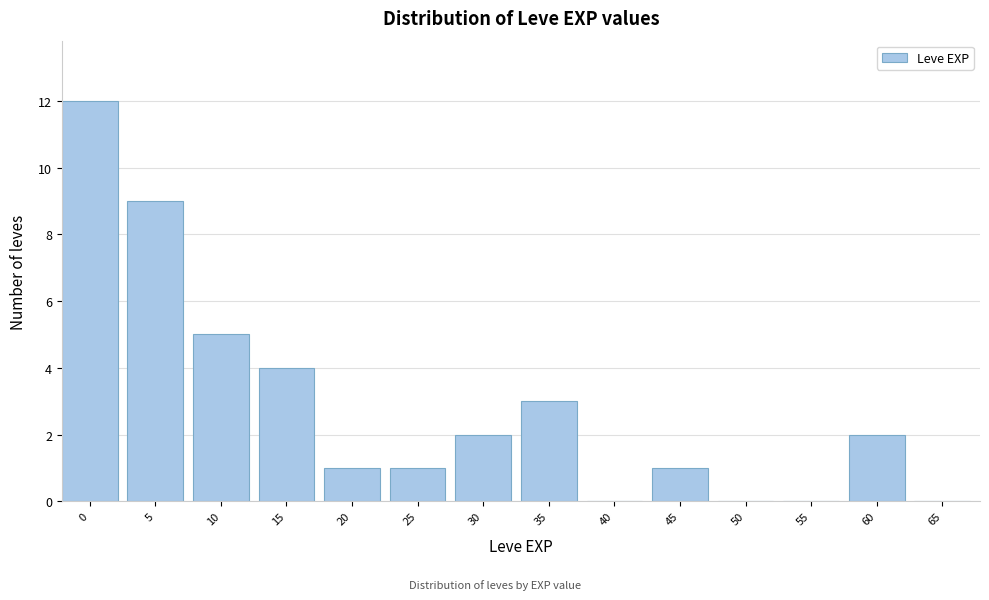

Reading left to right, extract all data points from this chart.

0=12	5=9	10=5	15=4	20=1	25=1	30=2	35=3	40=0	45=1	50=0	55=0	60=2	65=0